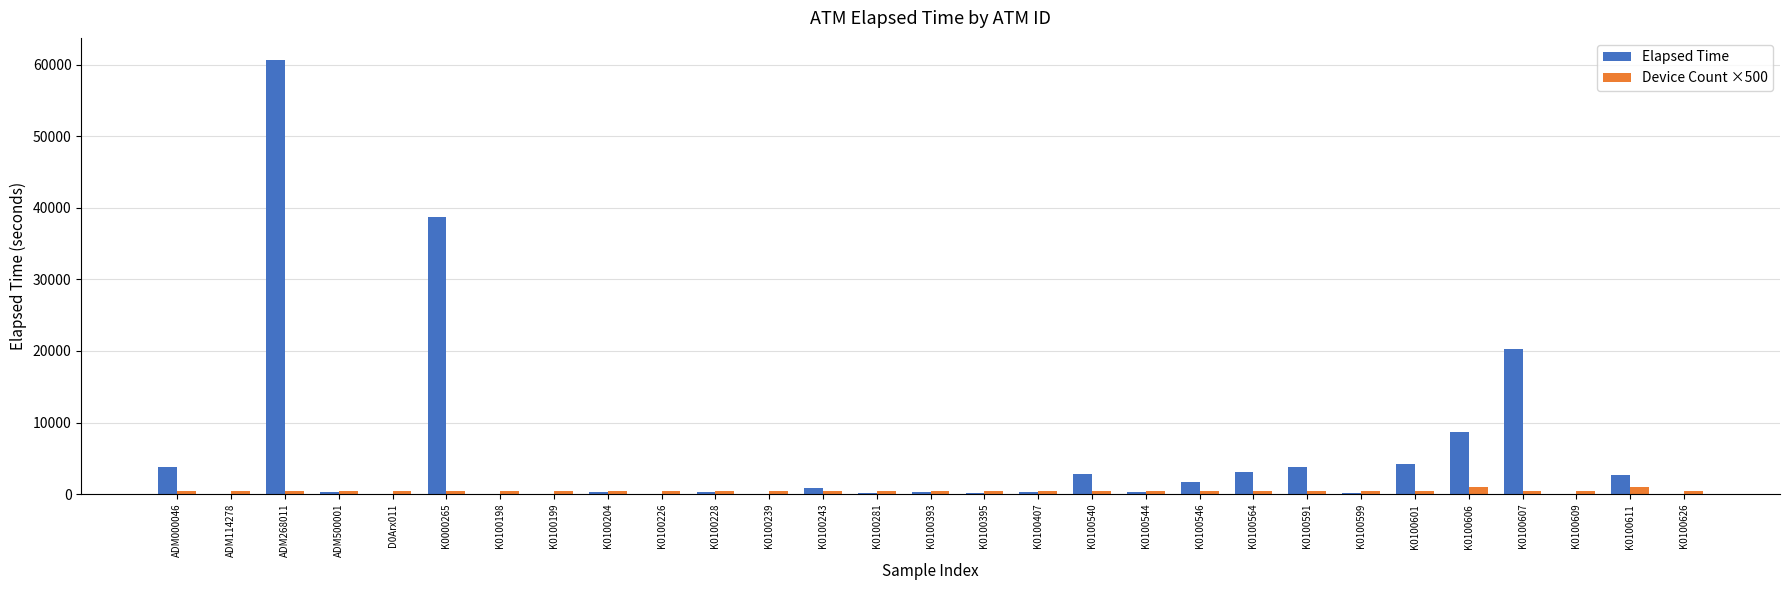

What is the average value of the Device Count ×500 series?

534